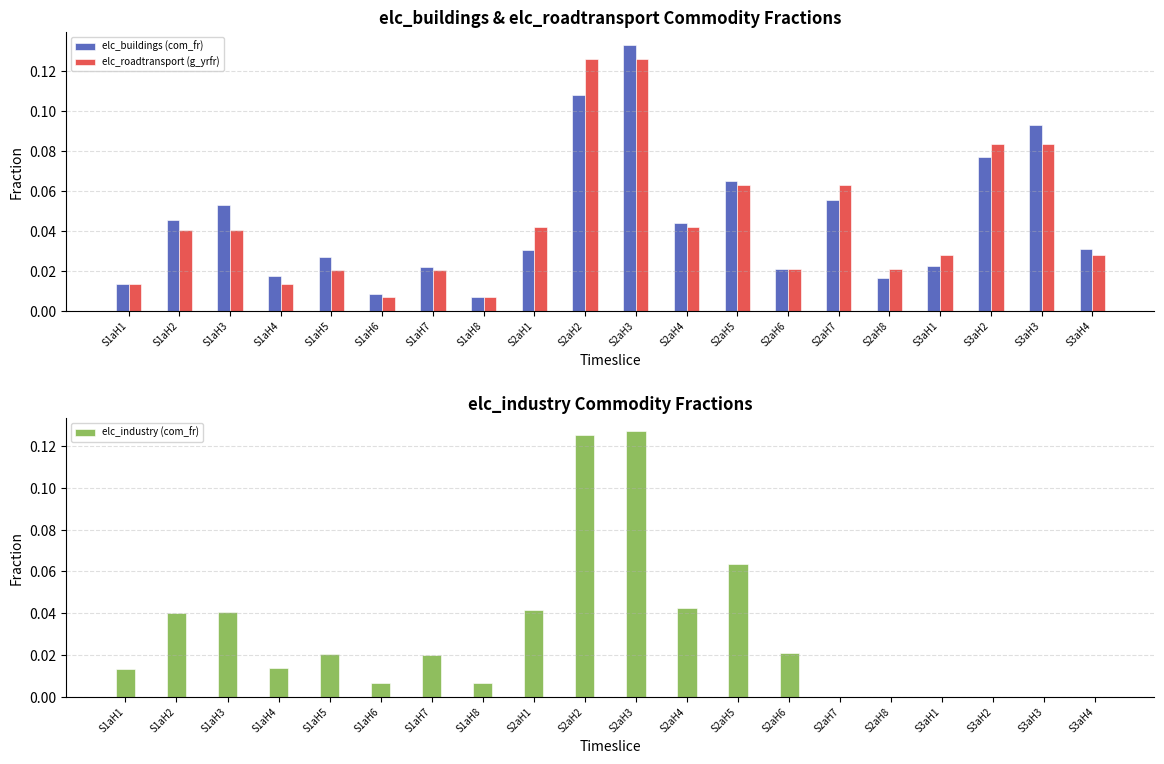

What is the sum of the elc_roadtransport (g_yrfr) values at S1aH2 and S3aH2?

0.1